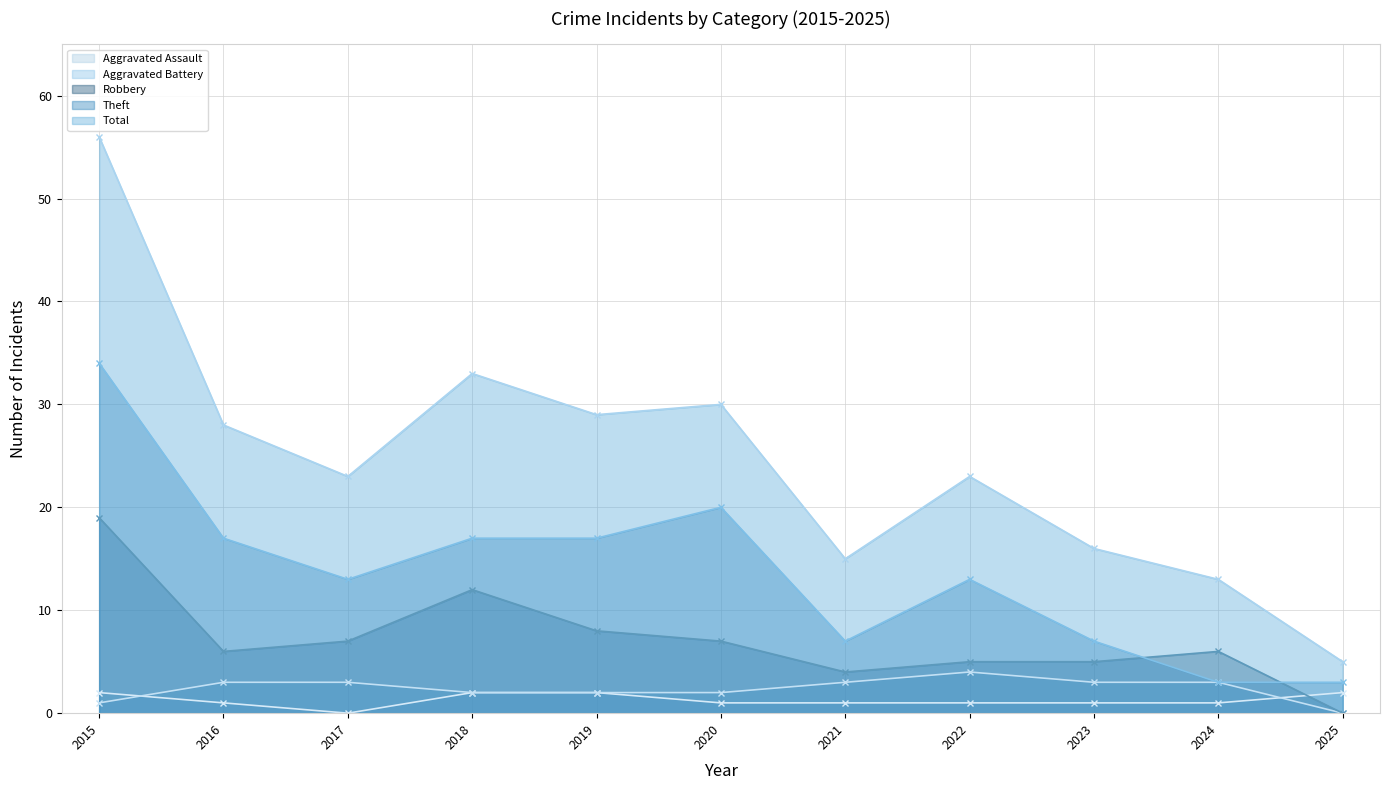

List the labels in order of Theft value, largest first.

2015, 2020, 2016, 2018, 2019, 2017, 2022, 2021, 2023, 2024, 2025